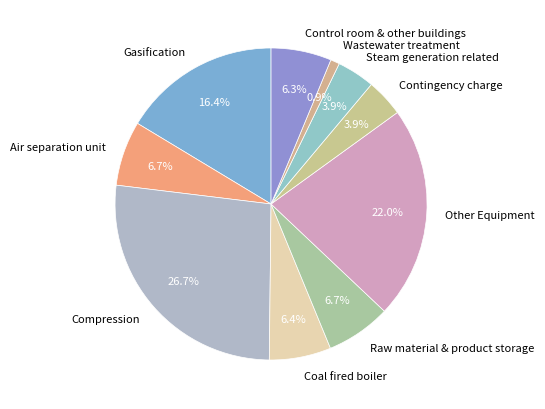

Which category has the biggest portion of the pie?

Compression